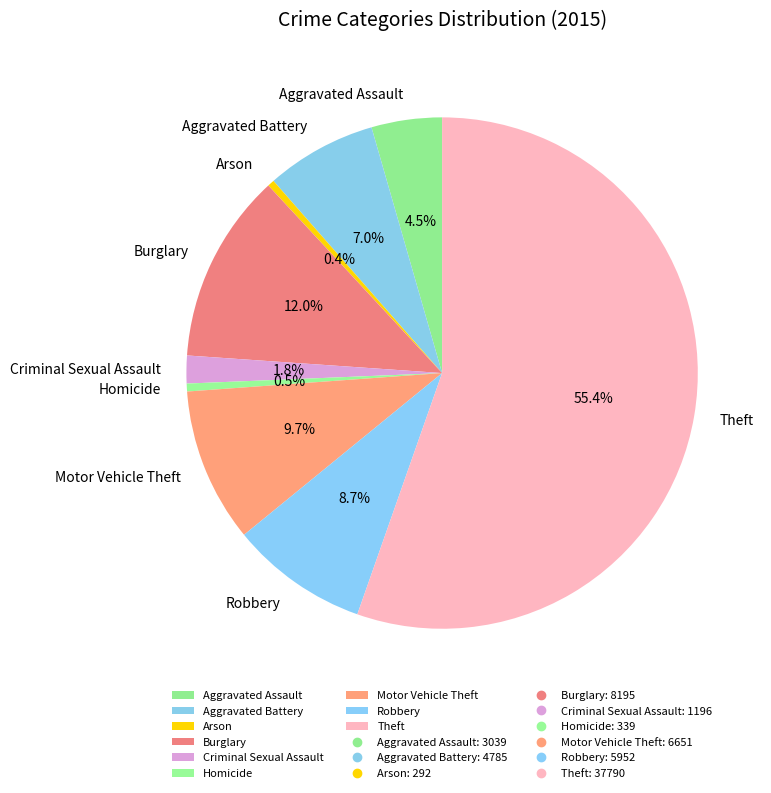

Which has a higher value, Theft or Robbery?

Theft